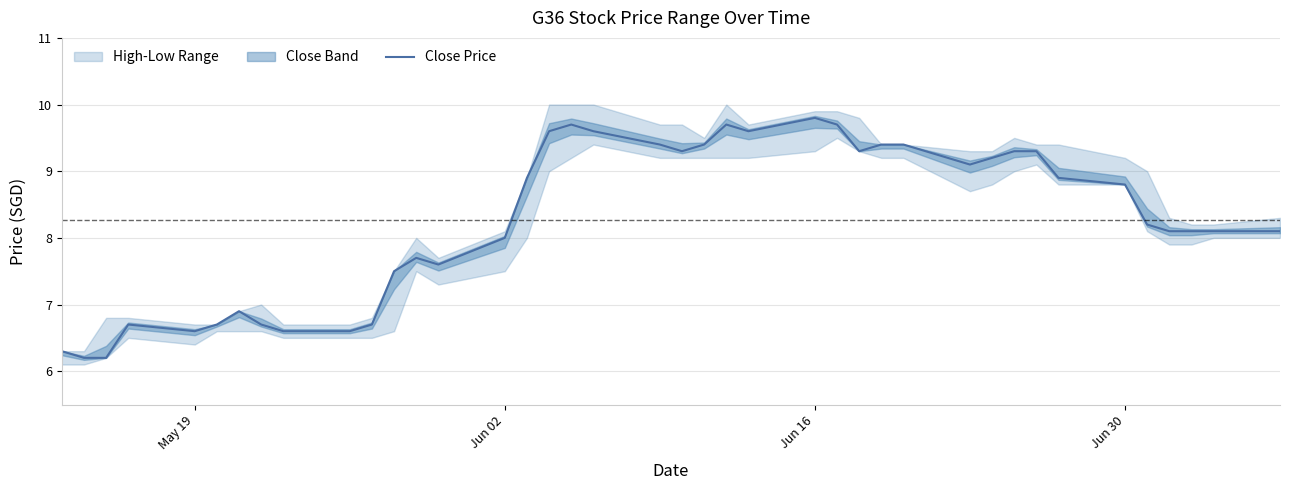

How many lines are shown in the chart?

1